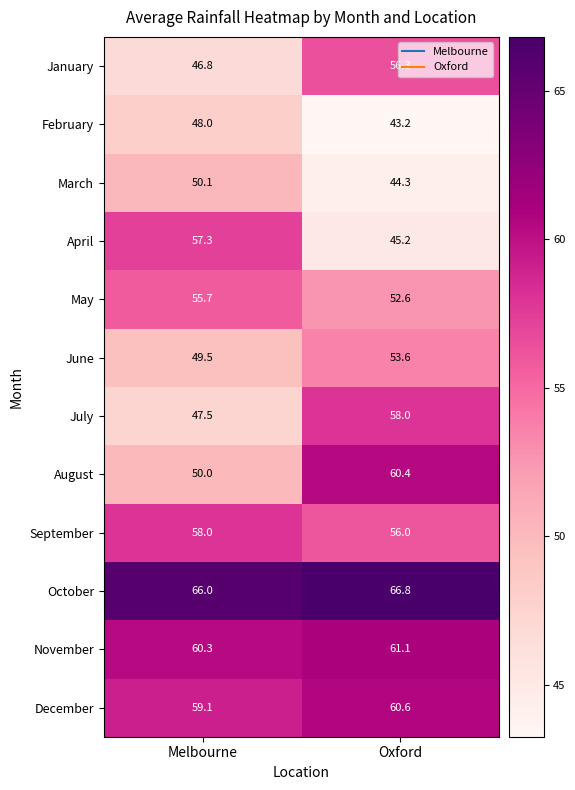

What is the difference between the highest and lowest values at Oxford?

23.6